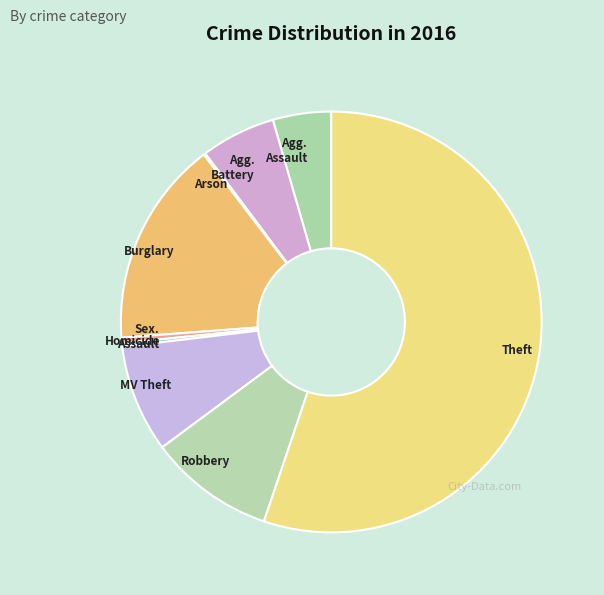

Rank the categories by value from highest to lowest.

Theft, Burglary, Robbery, Motor Vehicle Theft, Aggravated Battery, Aggravated Assault, Criminal Sexual Assault, Homicide, Arson